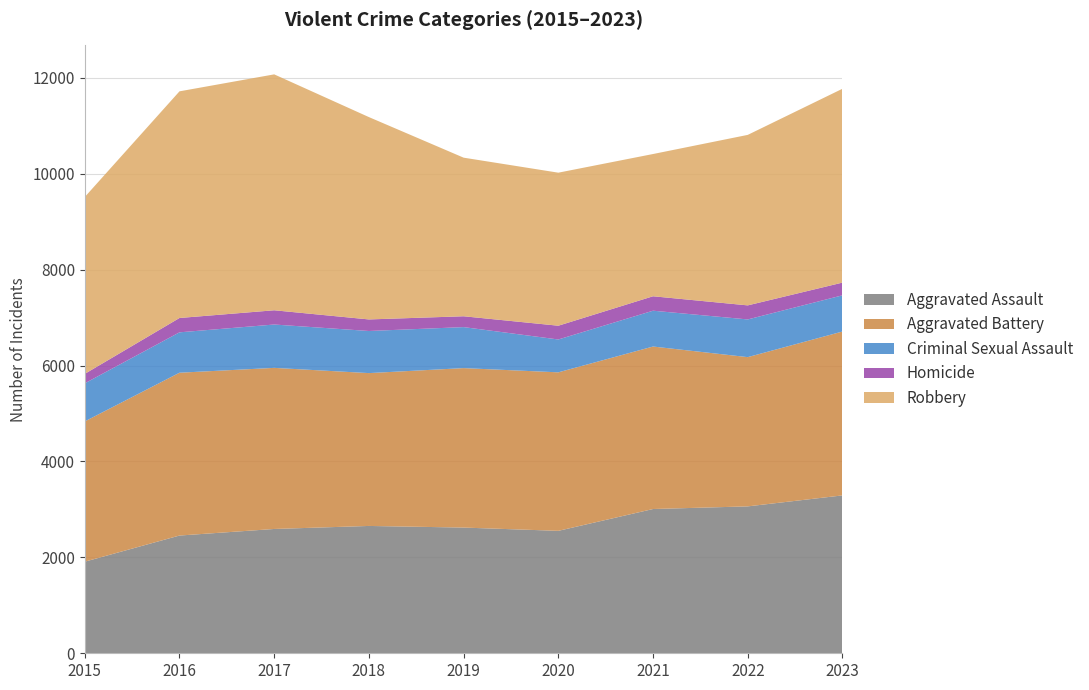

Reading left to right, list all the values displayed in this chart.

Aggravated Assault: 1910	2455	2592	2655	2621	2553	3008	3063	3292
Aggravated Battery: 2925	3395	3359	3187	3325	3305	3388	3112	3417
Criminal Sexual Assault: 794	842	904	878	855	685	747	786	755
Homicide: 197	299	297	241	226	287	301	293	265
Robbery: 3688	4726	4919	4219	3307	3191	2966	3555	4042